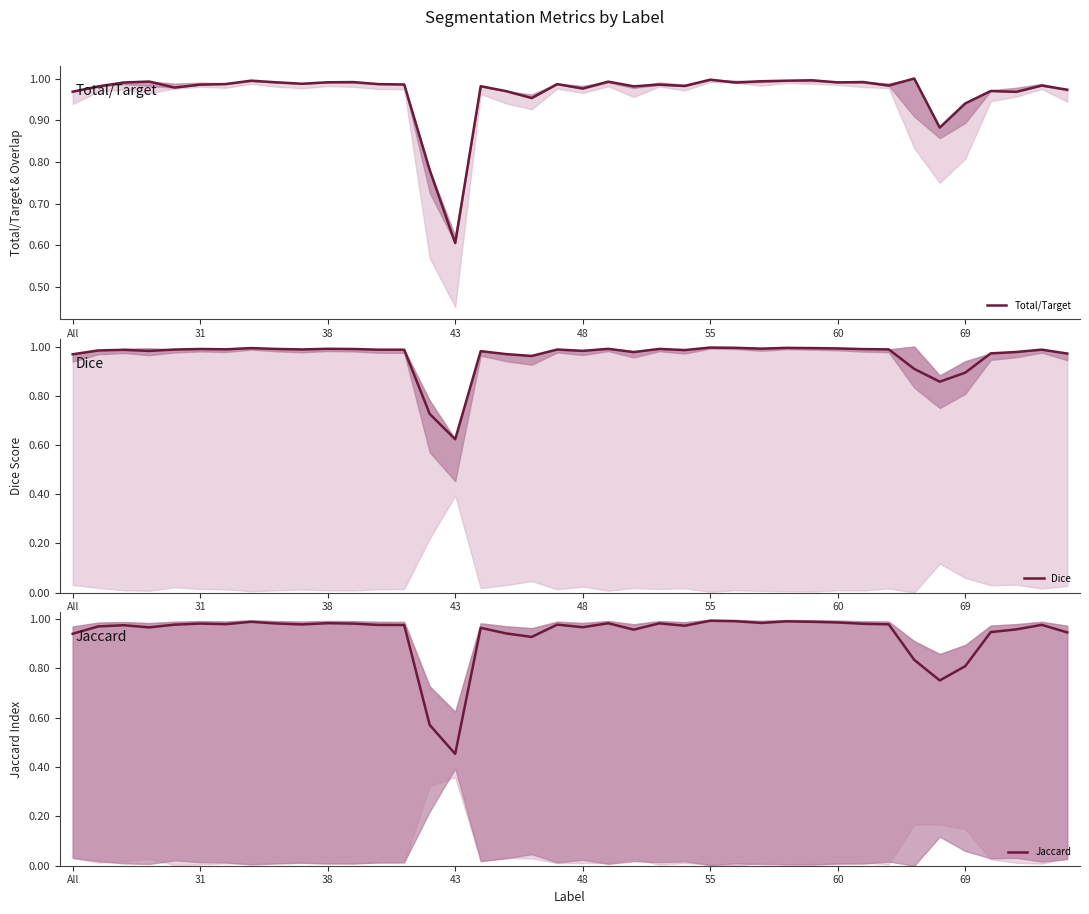

Between 18 and 16, which is larger?

16